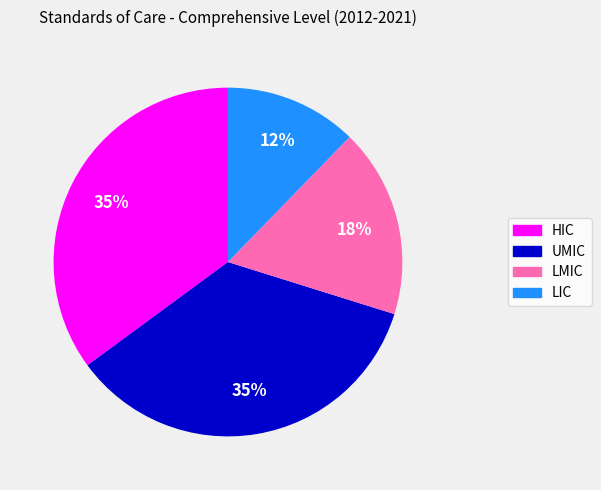

Between UMIC and LMIC, which is larger?

UMIC